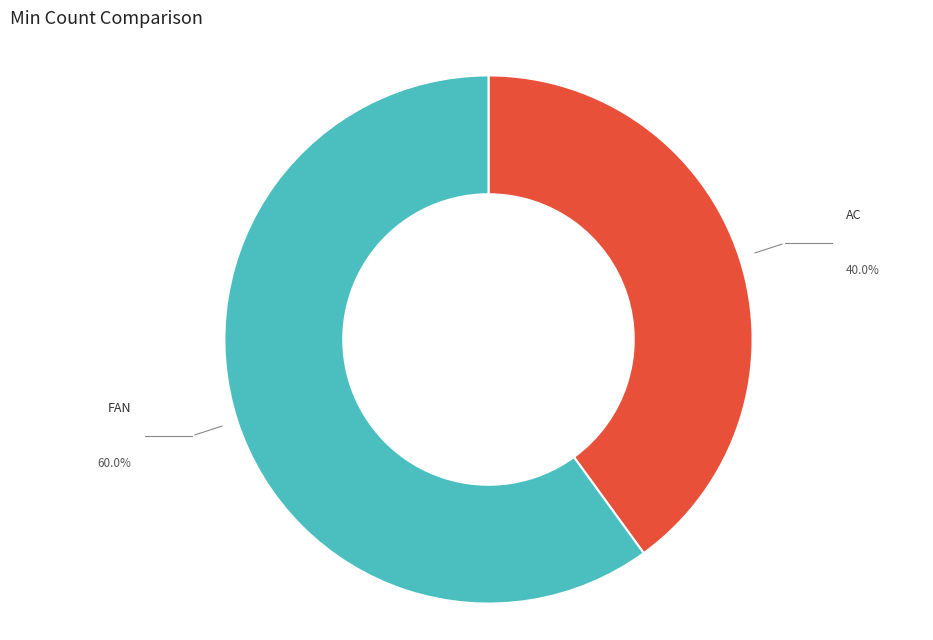

Do AC and FAN together represent more than half of the pie?

Yes